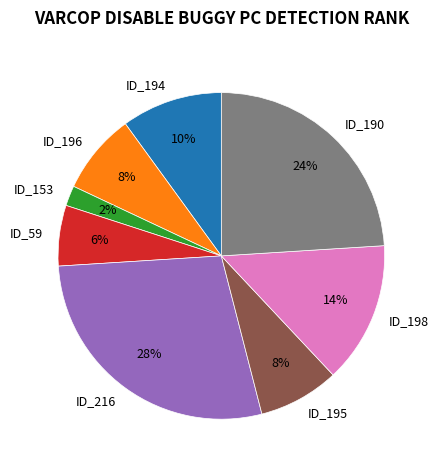

Count the number of slices in the pie.

8